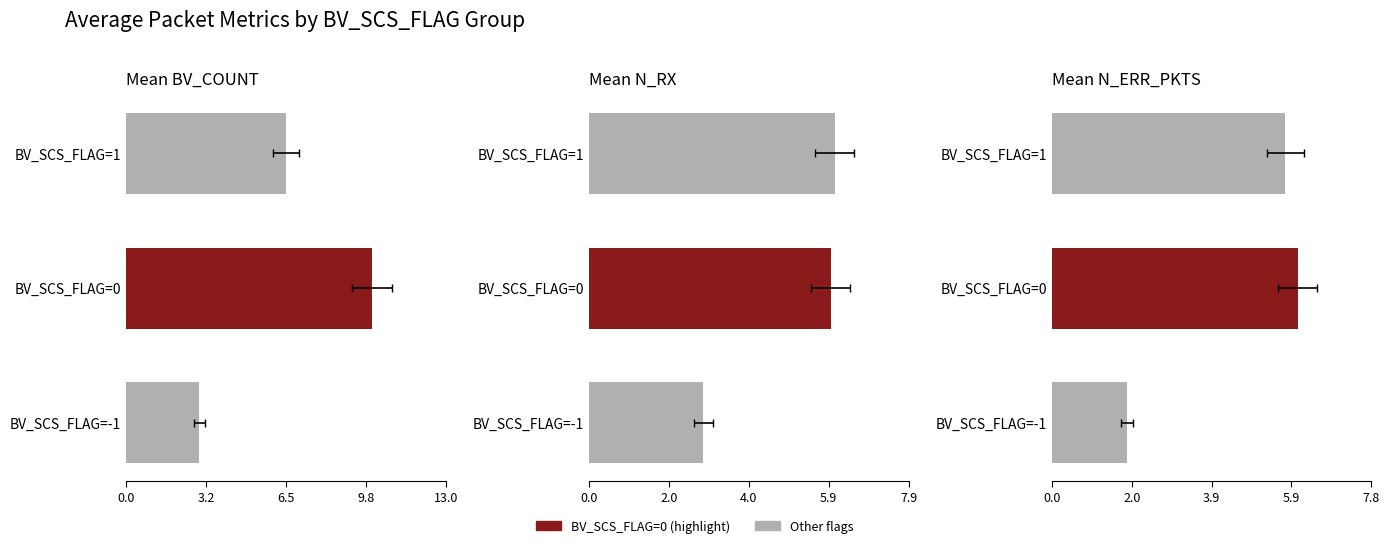

How many bars are there in total?

9